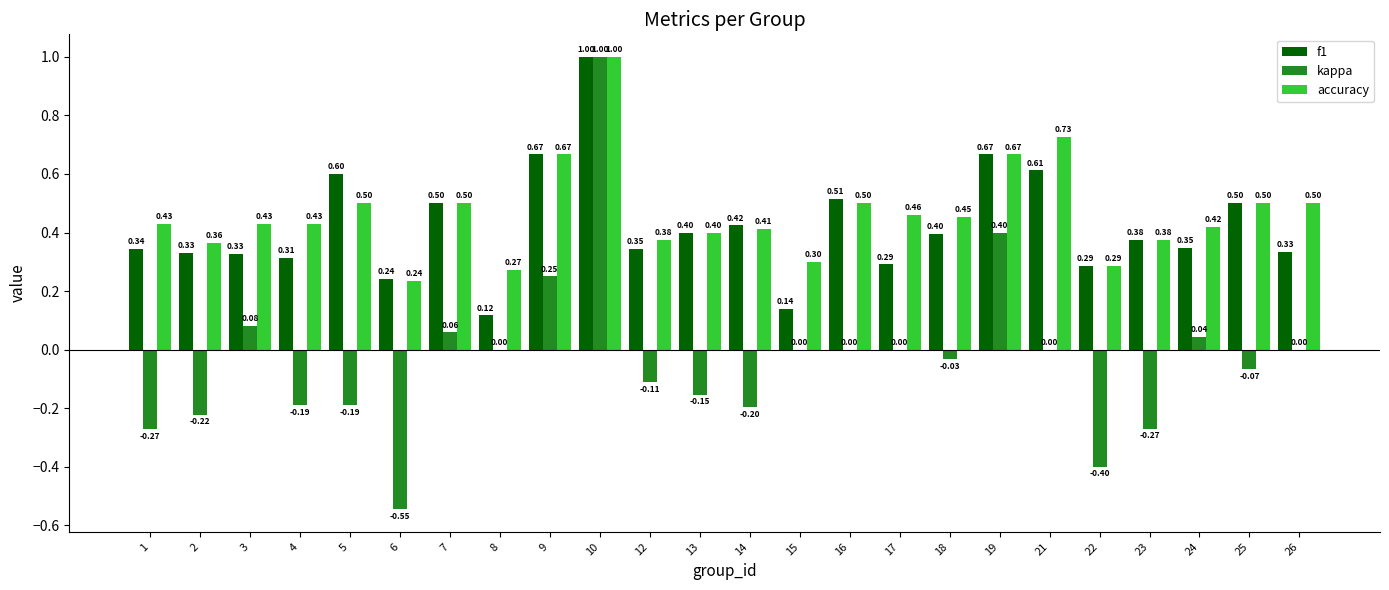

Which series changed the most between 15 and 25?

f1